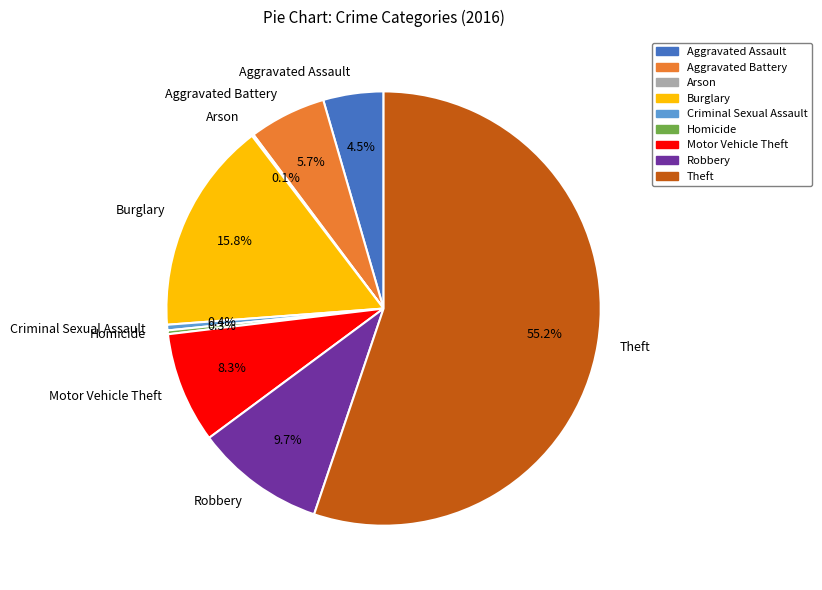

Between Burglary and Criminal Sexual Assault, which is larger?

Burglary